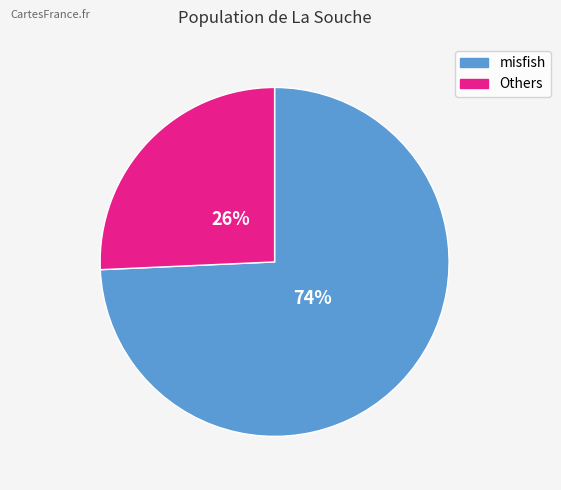

To the nearest percent, what is the average slice percentage?

50%